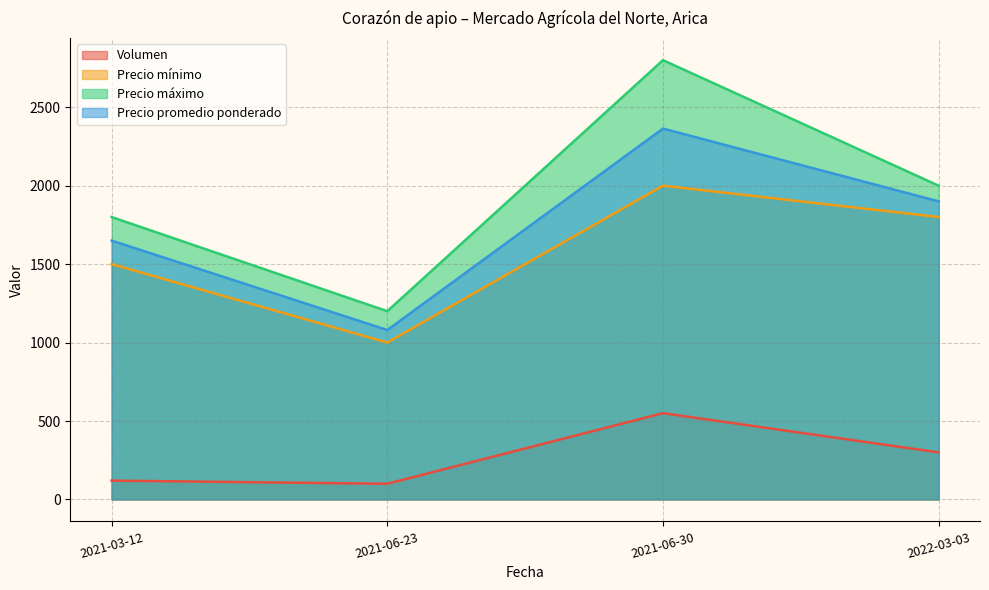

Which has a higher value, 2021-06-30 or 2021-06-23?

2021-06-30